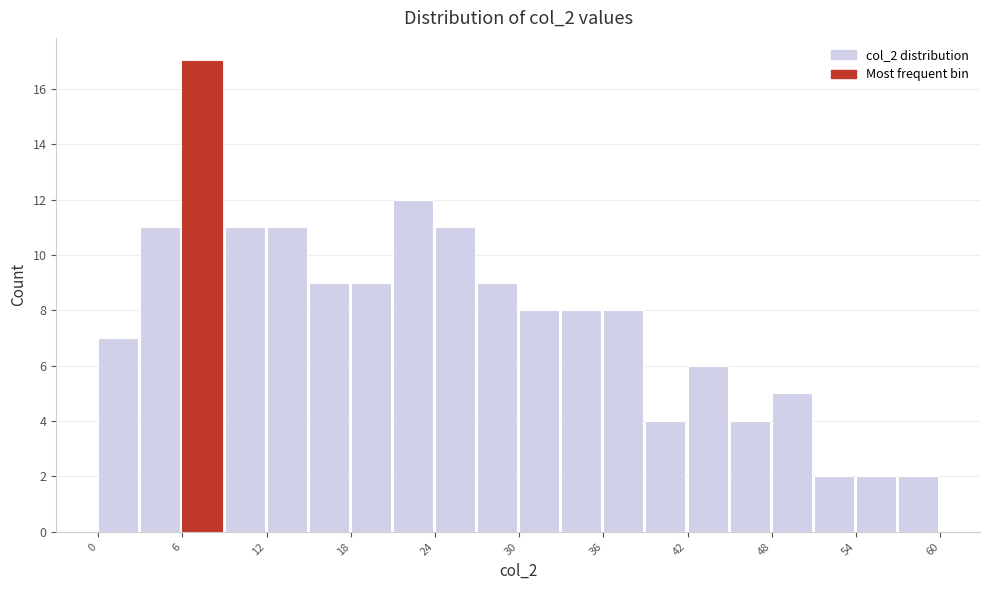

Around what value on the x-axis is the tallest bar? Give the approximate position of its centre, as read against the axis.

7